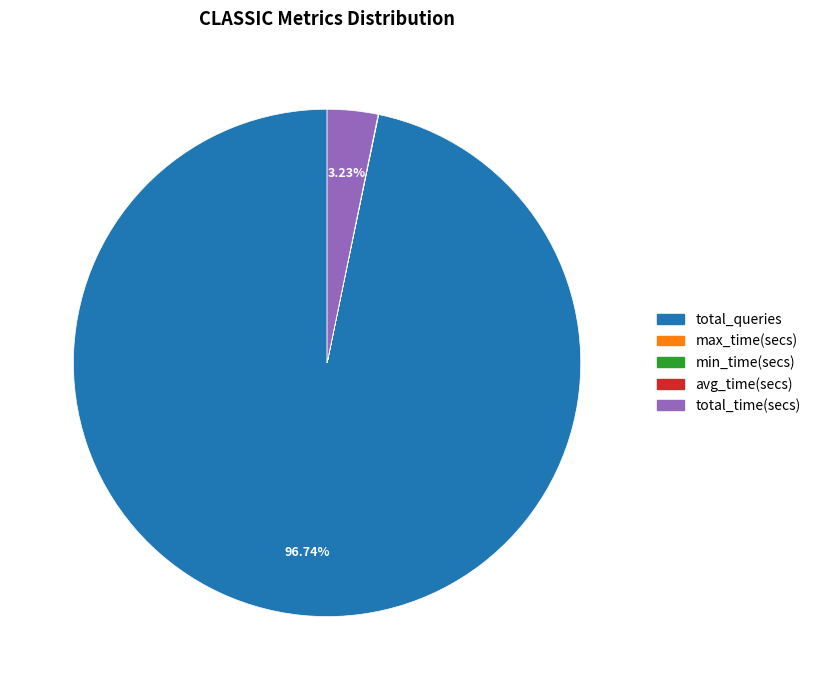

Which category accounts for the majority?

total_queries